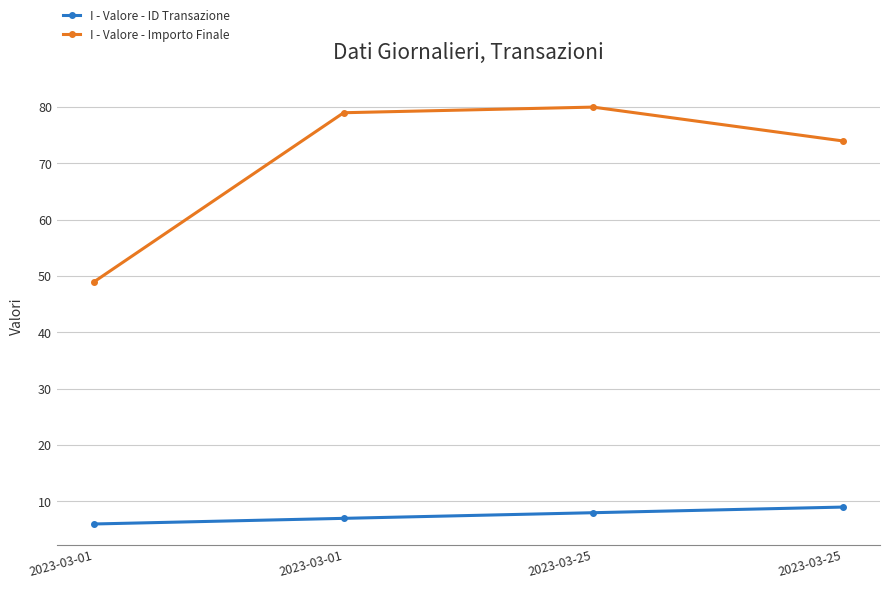

What is the value of the I - Valore - ID Transazione point at the 3rd from the left?

8